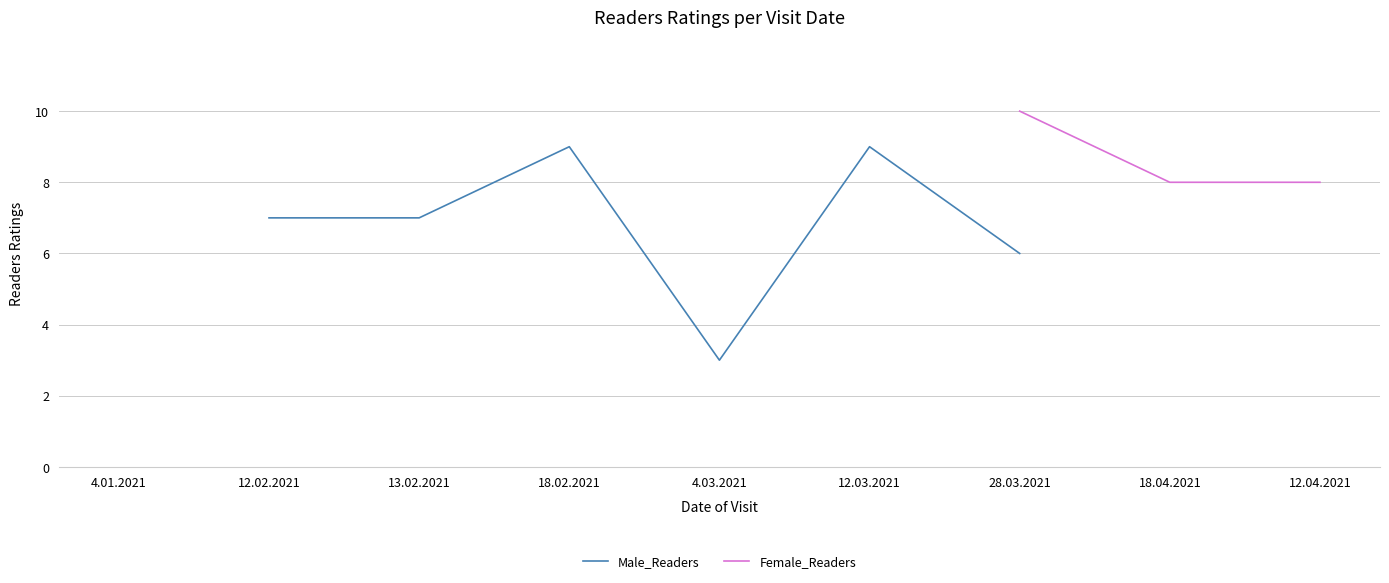

Is this an area chart (filled region under the line)?

No